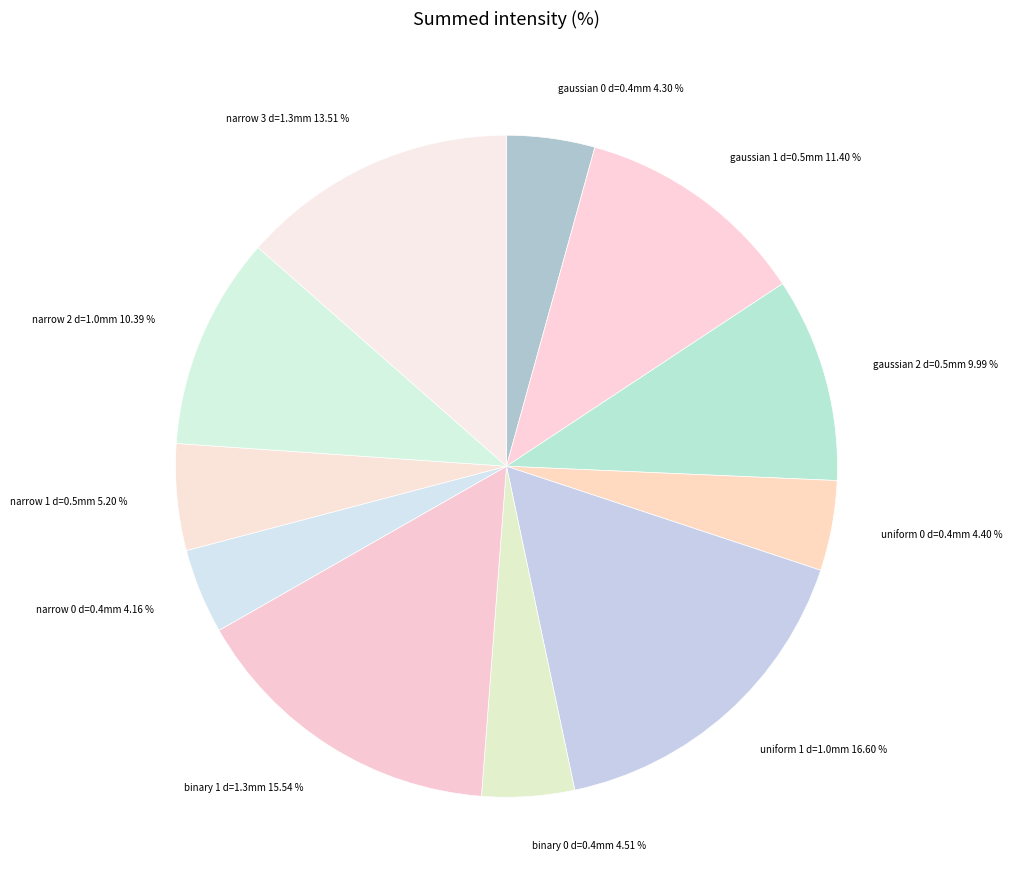

Between uniform 0 d=0.4mm and gaussian 2 d=0.5mm, which is larger?

gaussian 2 d=0.5mm